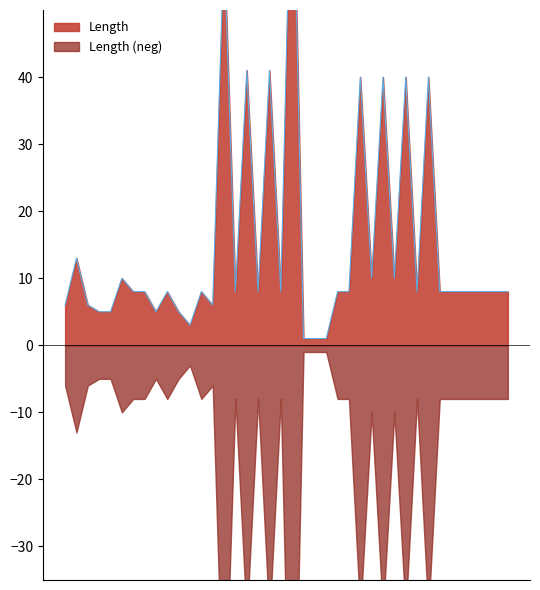

Does the chart display data point markers on the line(s)?

No